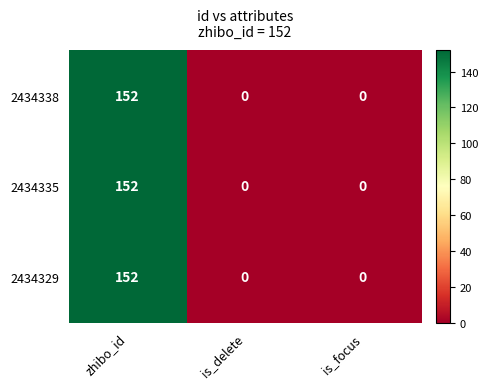

Reading left to right, what are all the values shown in this chart?

2434338: 152	0	0
2434335: 152	0	0
2434329: 152	0	0